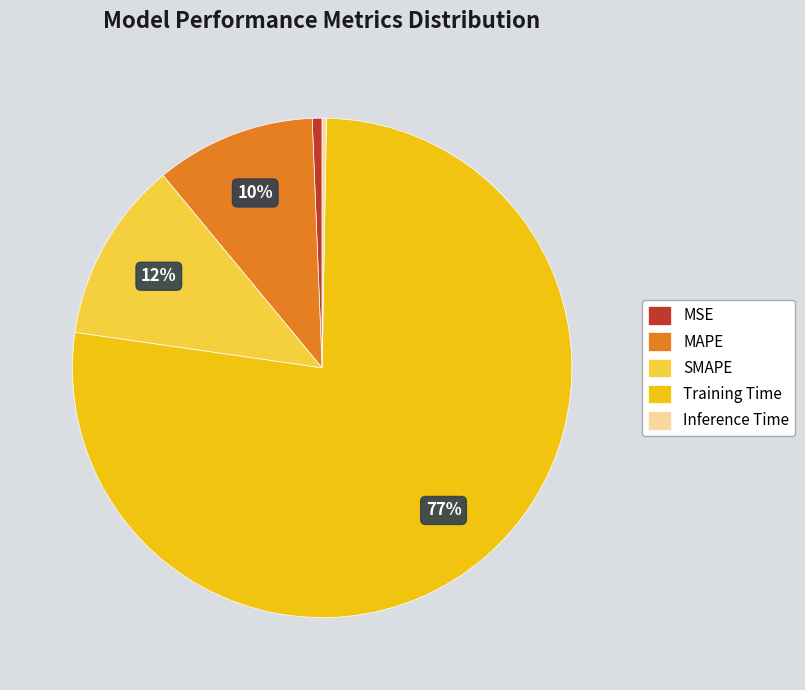

To the nearest percent, what percentage of the pie is SMAPE?

12%